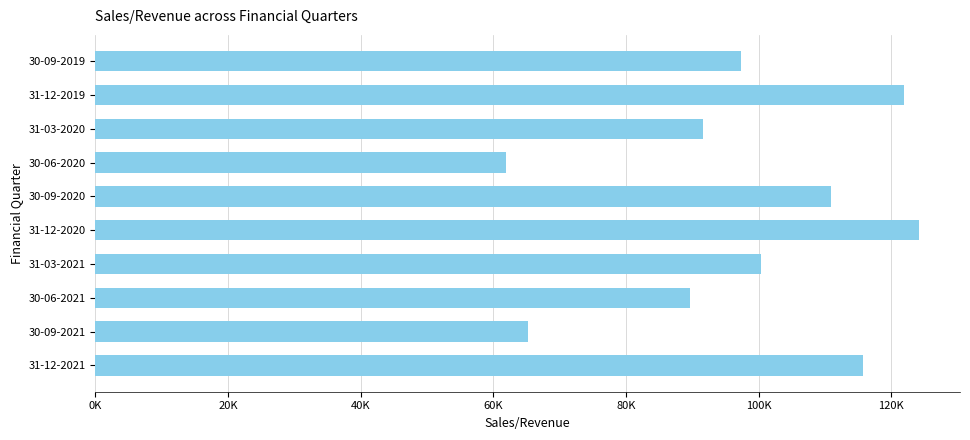

Rank the categories by value from highest to lowest.

31-12-2020, 31-12-2019, 31-12-2021, 30-09-2020, 31-03-2021, 30-09-2019, 31-03-2020, 30-06-2021, 30-09-2021, 30-06-2020